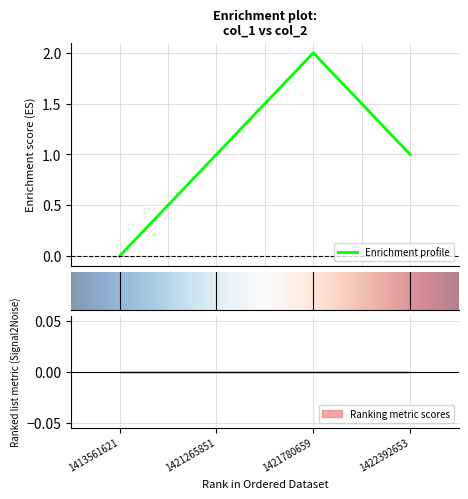

The chart shows a value of 1 at 1421780659. True or false?

False